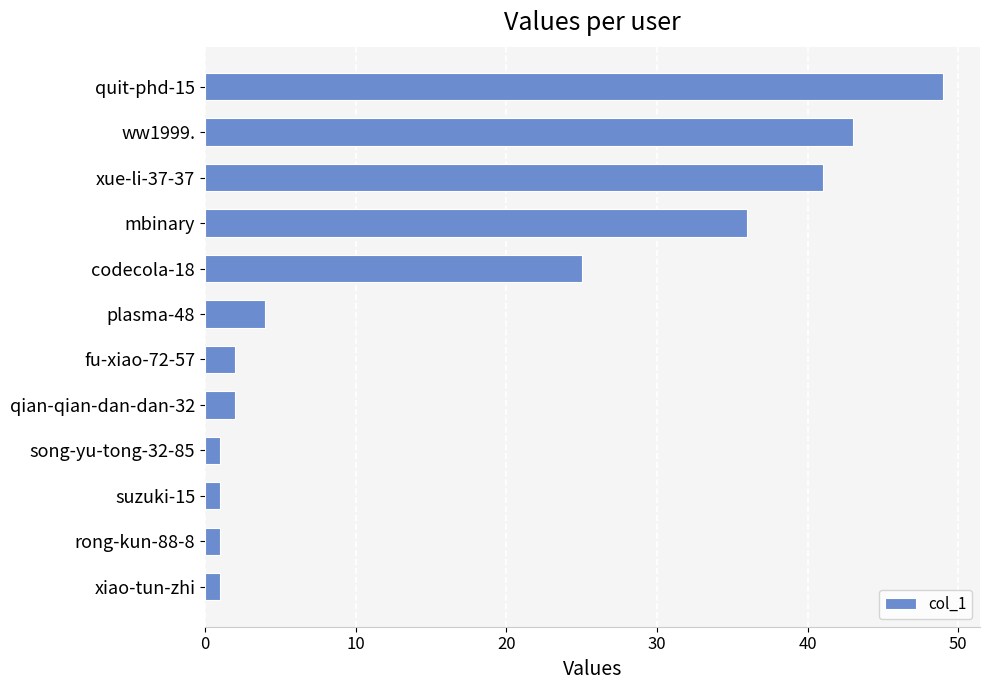

What is the label of the 5th bar from the bottom?

qian-qian-dan-dan-32